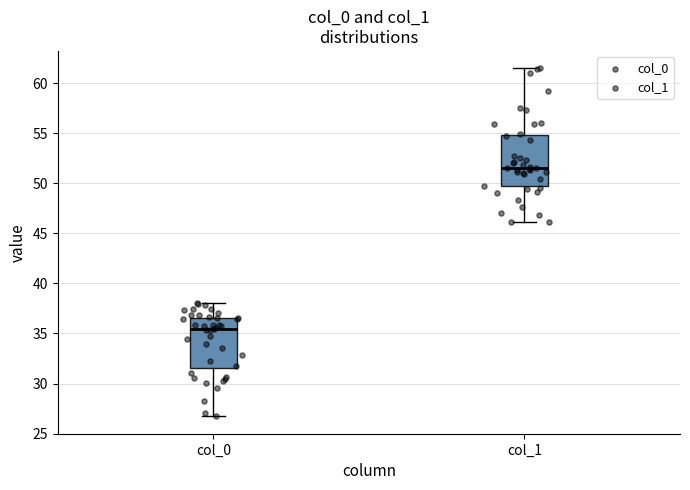

Where is the lower edge of the box for col_1 on the y-axis? The values are not printed on the chart, so give them approximately, as read against the axis.

49.5